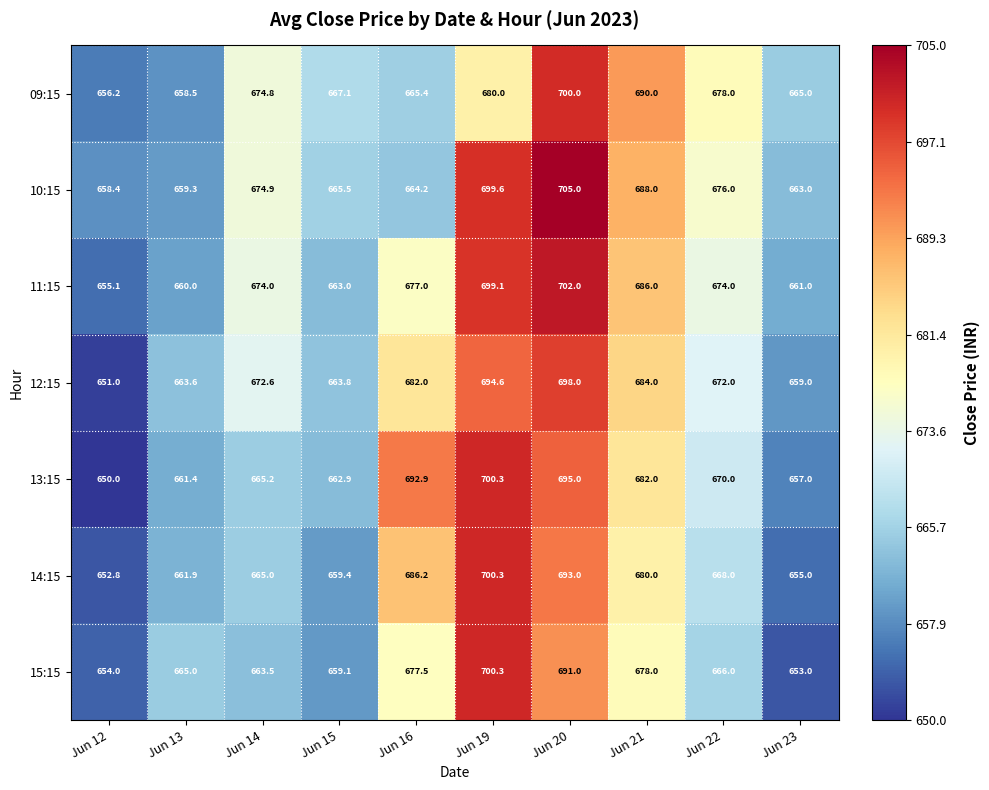

What is the minimum value shown in the chart?

650.0